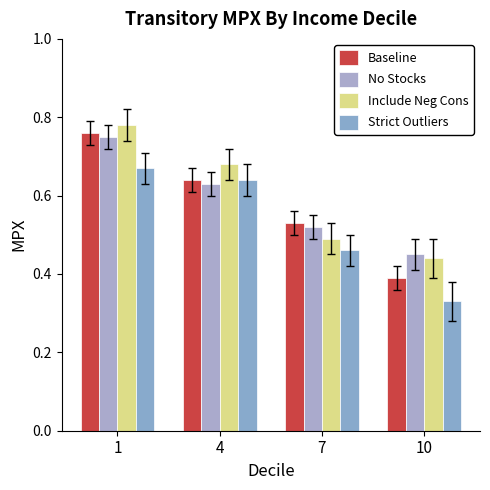

At which label is Baseline closest to 0?

10